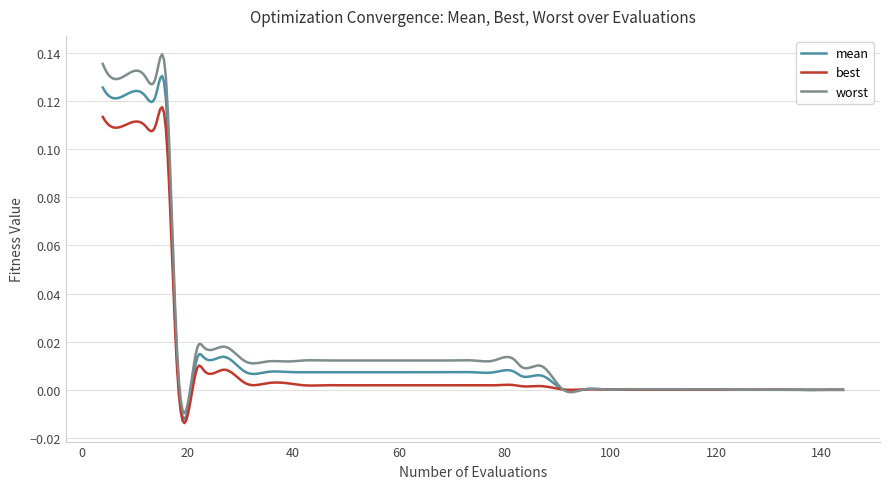

Which series has the largest range (max minus min)?

worst